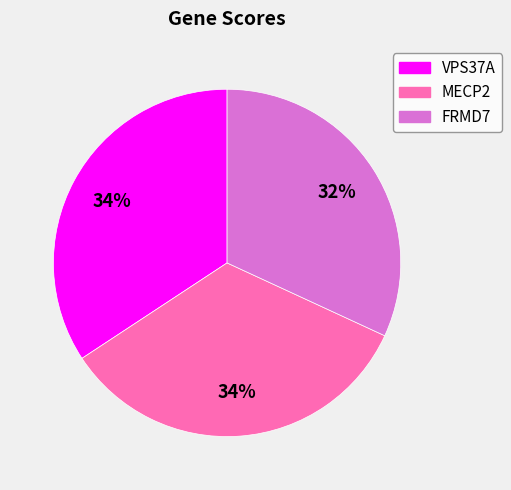

To the nearest percent, what is the average slice percentage?

33%